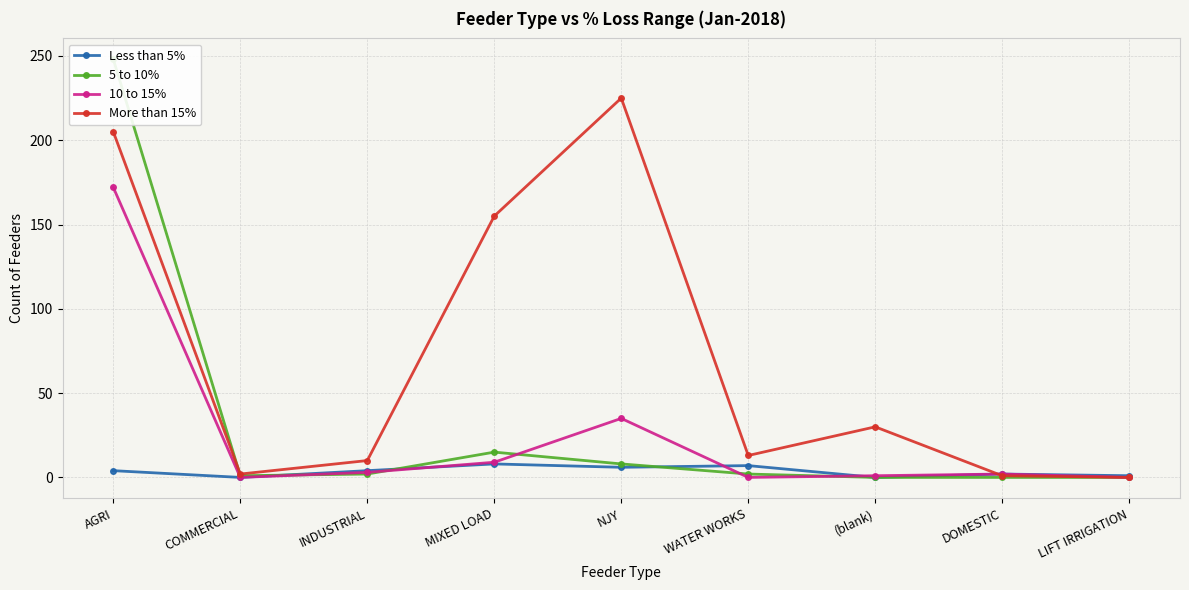

How many times do More than 15% and 10 to 15% cross each other?

1